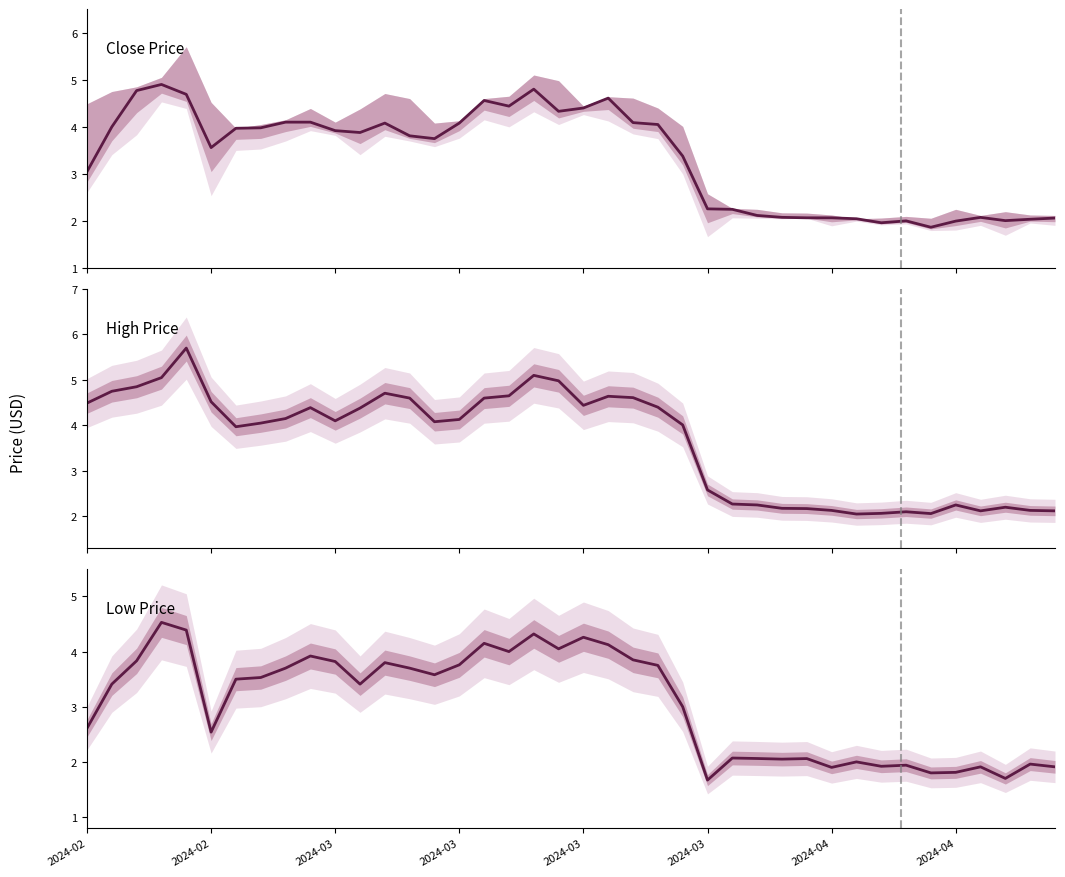

The High Price series shows 2.3 at 2024-04. True or false?

False